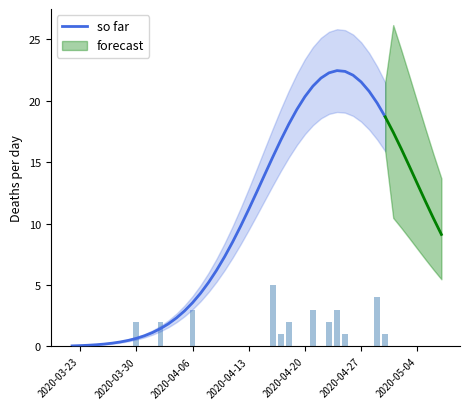

How many values are below 8?

20